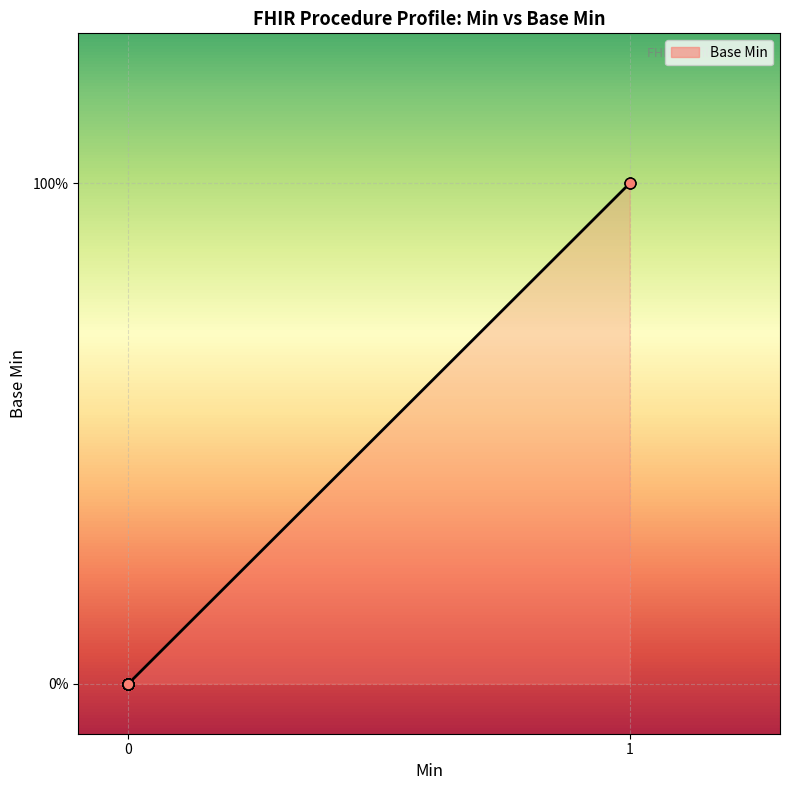

What is the change in value from 0 to 1?

+1